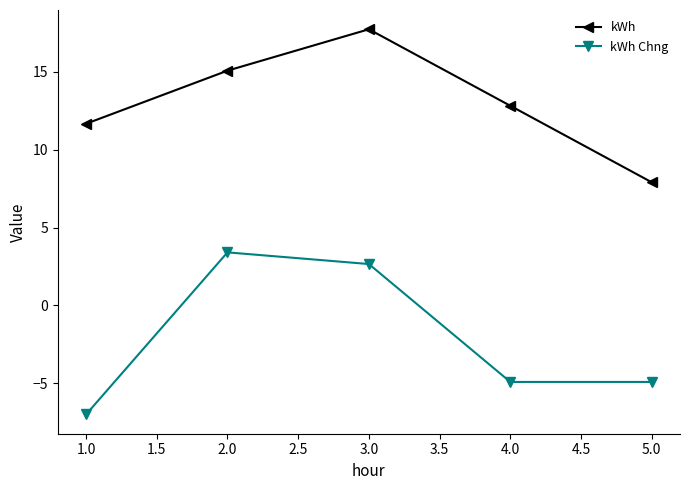

Rank the series by their average value, from highest to lowest.

kWh, kWh Chng